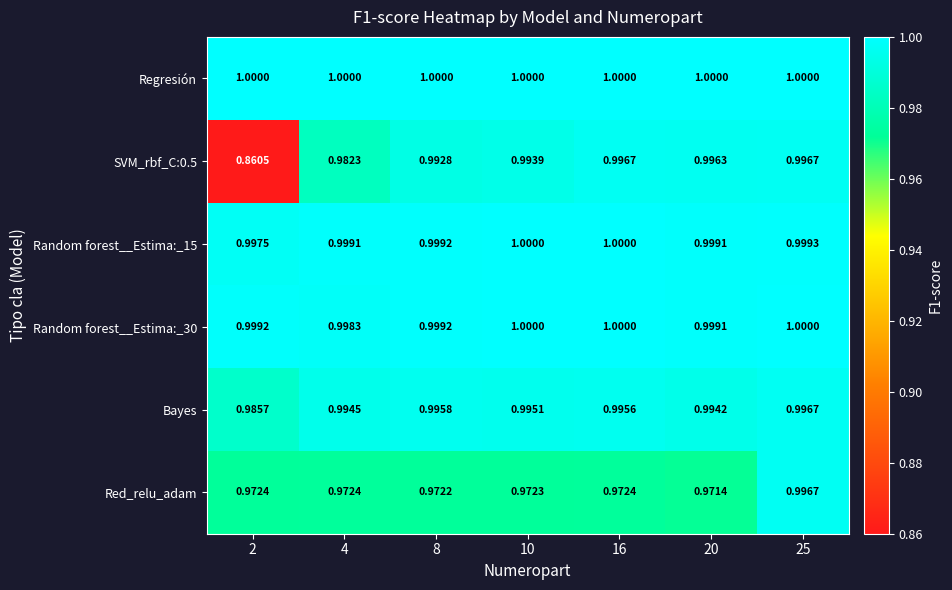

Which series has the widest spread of values?

SVM_rbf_C:0.5